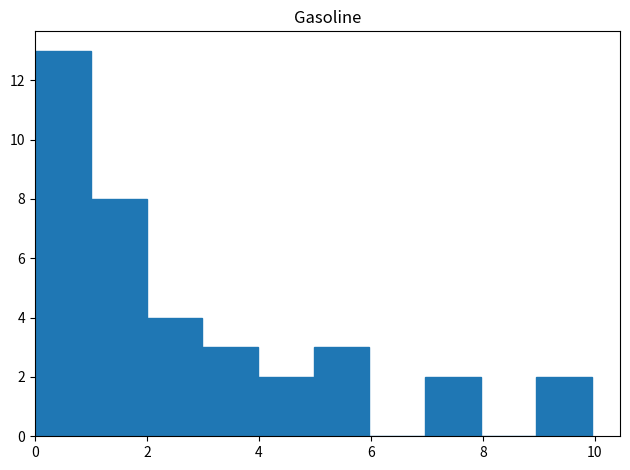

Reading left to right, list every bar in this chart as the range it spans on the x-axis followed by its height. Neither the bar edges nor the heights are printed on the chart, so give them approximately, as read against the axes.

0 to 1: 13
1 to 2: 8
2 to 3: 4
3 to 4: 3
4 to 5: 2
5 to 6: 3
6 to 7: 0
7 to 8: 2
8 to 9: 0
9 to 10: 2